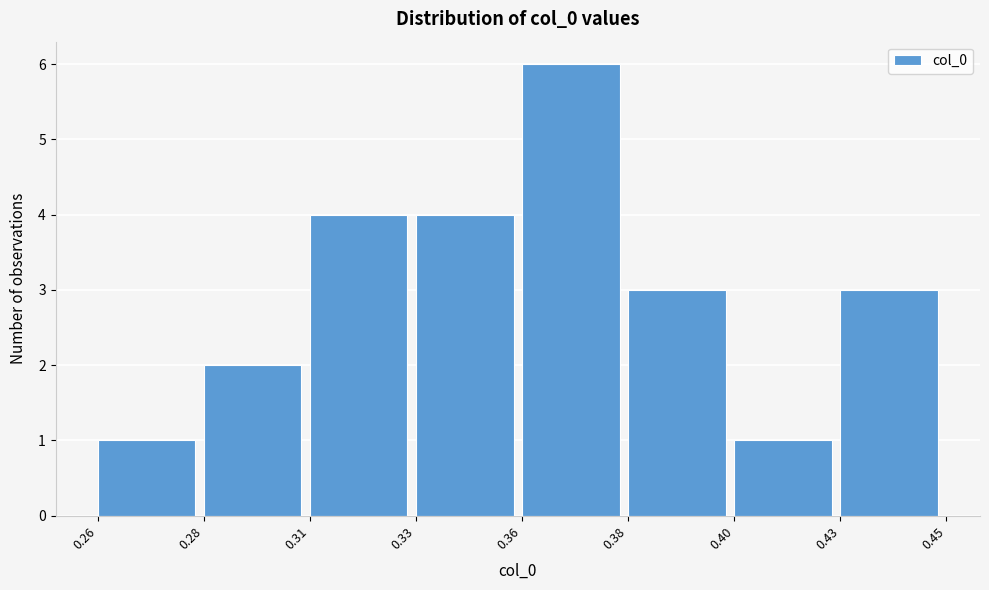

Reading left to right, list all the values displayed in this chart.

0.26=1	0.28=2	0.31=4	0.33=4	0.36=6	0.38=3	0.40=1	0.43=3